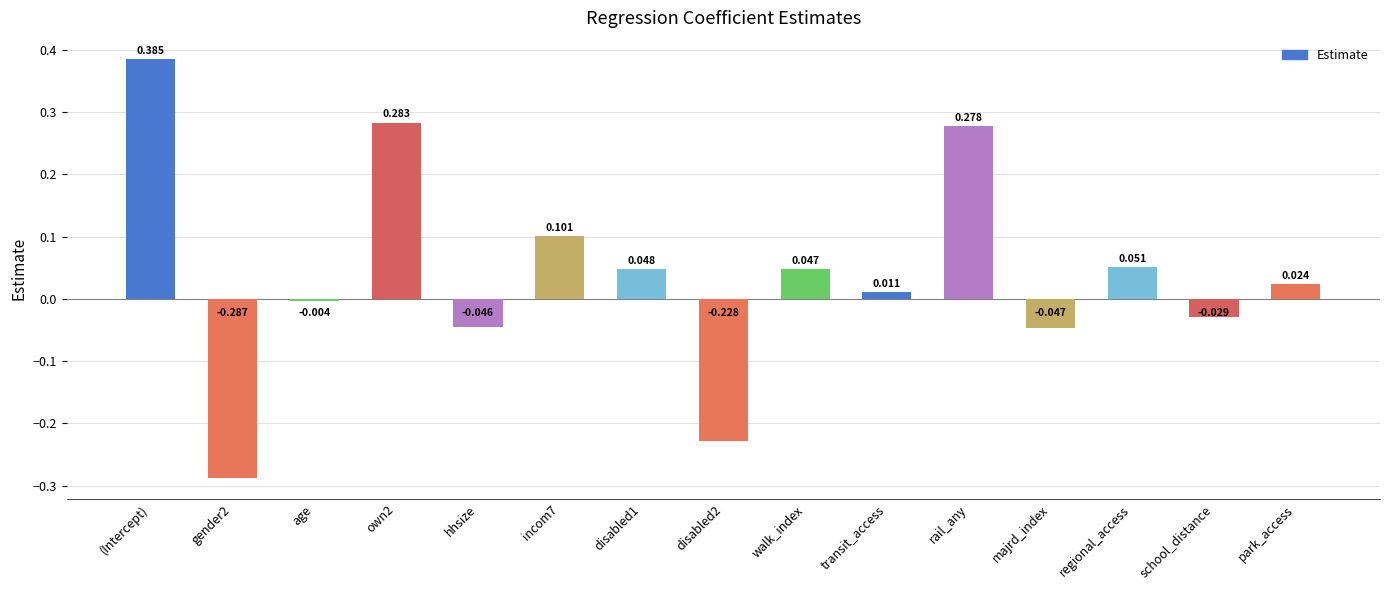

Where does the data first go above 0?

(Intercept)